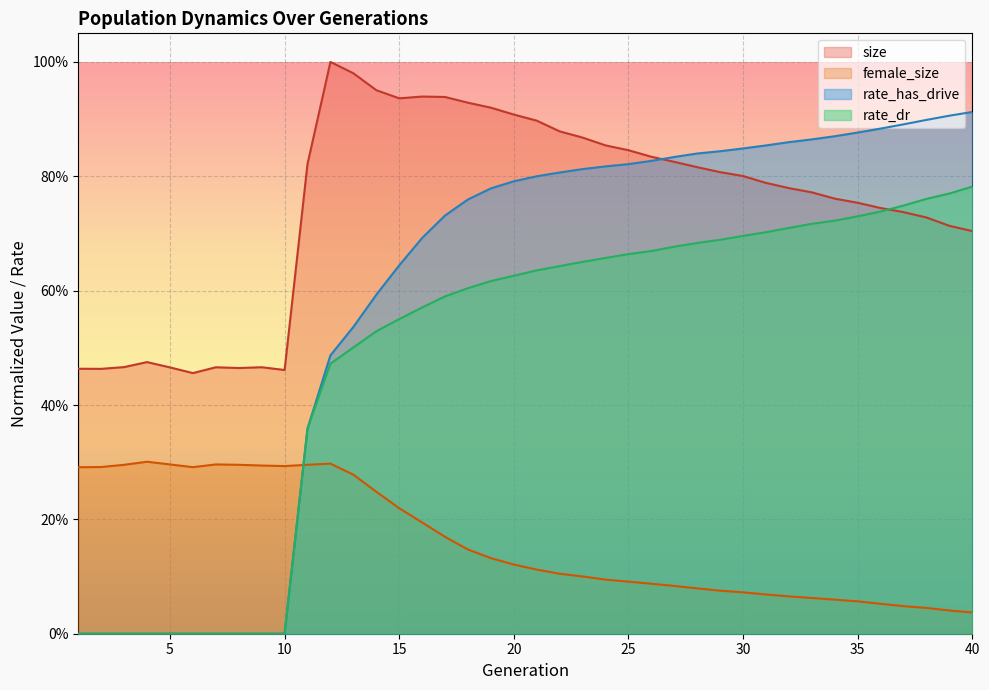

Which series has the largest total across all categories?

size